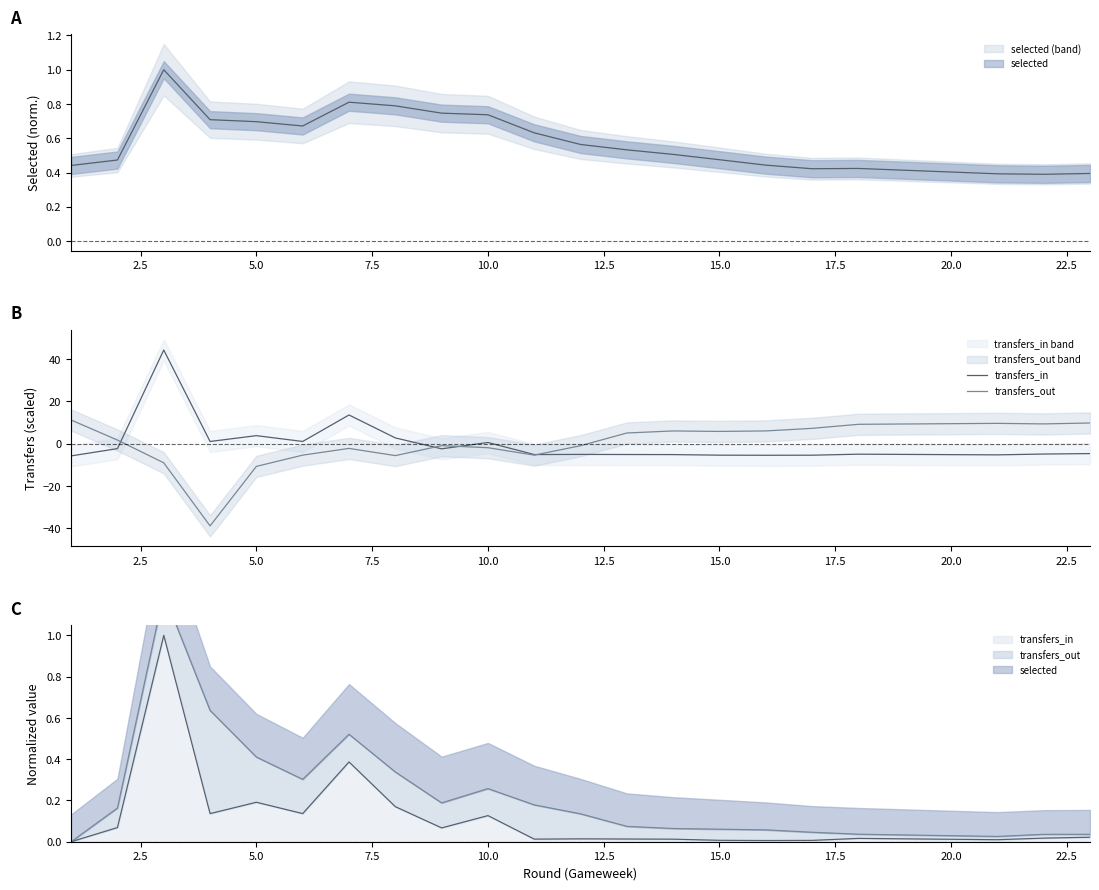

What is the difference between the maximum and minimum values in the transfers_out series?

50.0